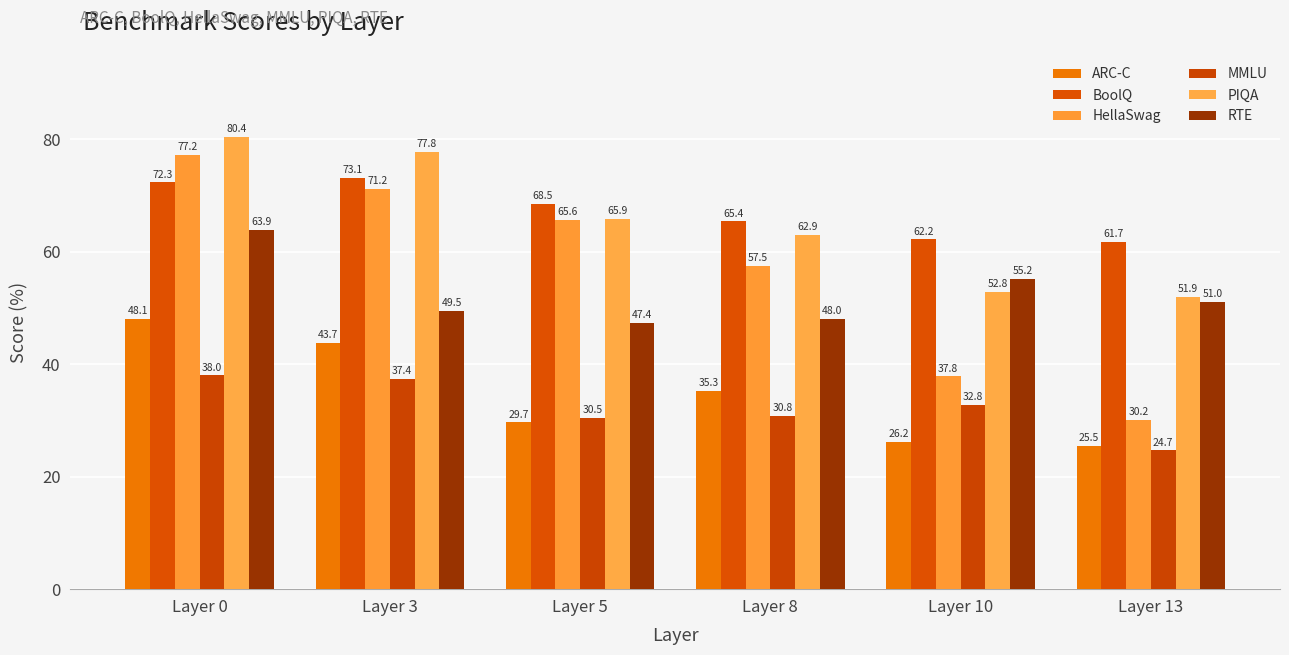

Reading right to left, extract all data points from this chart.

ARC-C: 25.5	26.2	35.3	29.7	43.7	48.1
BoolQ: 61.7	62.2	65.4	68.5	73.1	72.3
HellaSwag: 30.2	37.8	57.5	65.6	71.2	77.2
MMLU: 24.7	32.8	30.8	30.5	37.4	38.0
PIQA: 51.9	52.8	62.9	65.9	77.8	80.4
RTE: 51.0	55.2	48.0	47.4	49.5	63.9